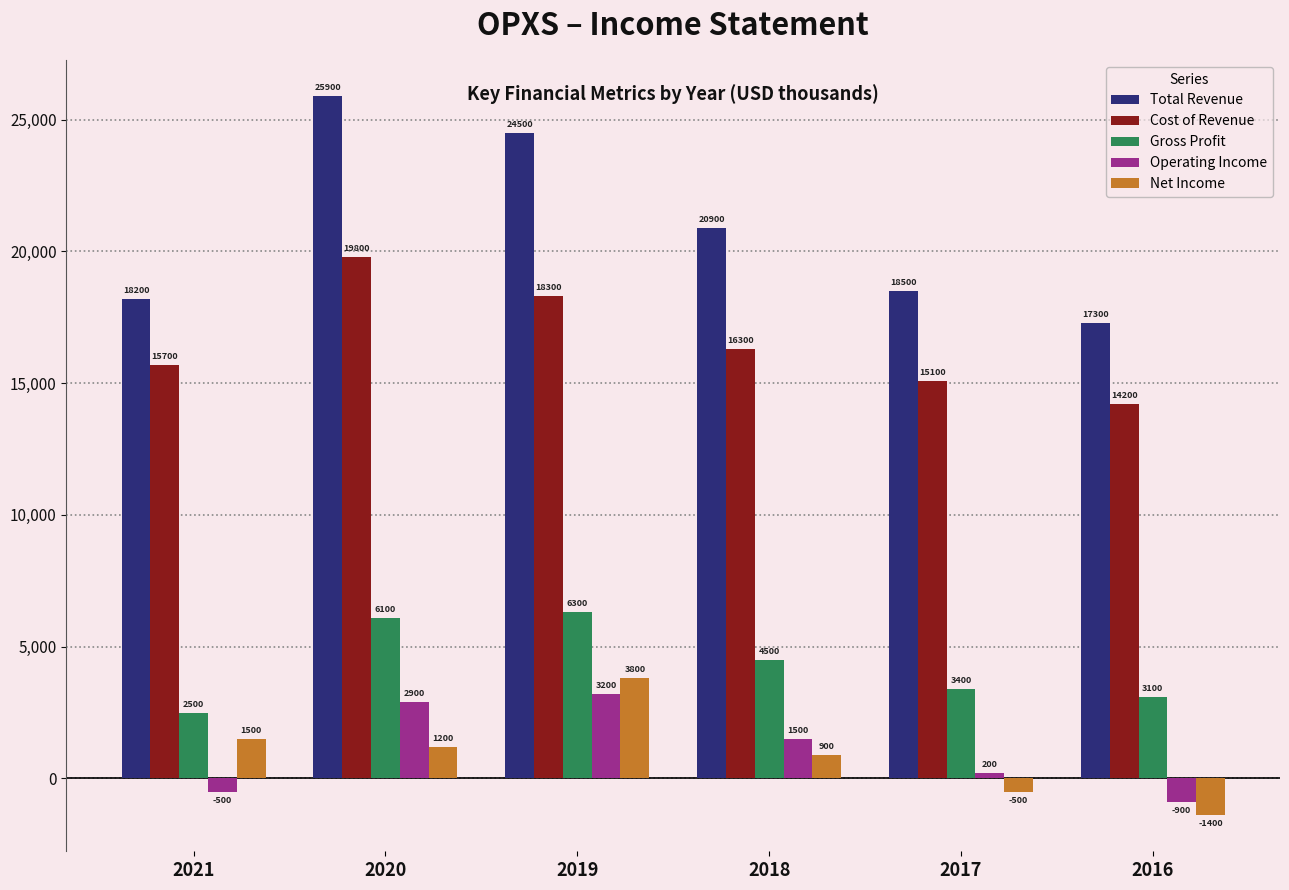

What is the highest value of the Operating Income series?

3200